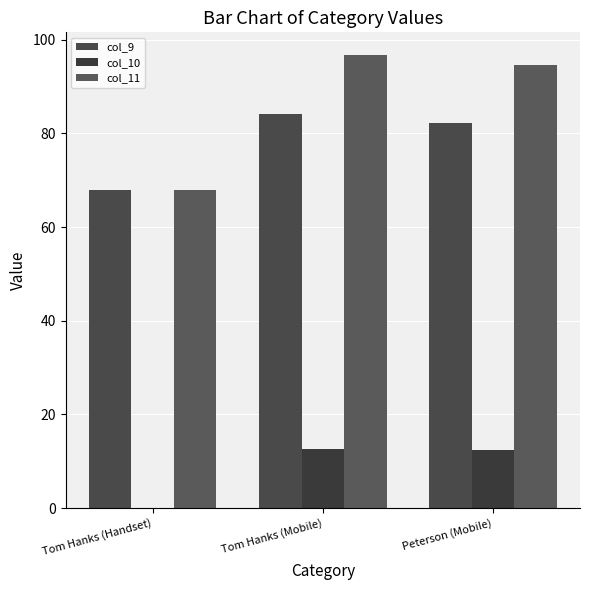

What is the total value across all series at Tom Hanks (Handset)?

135.7